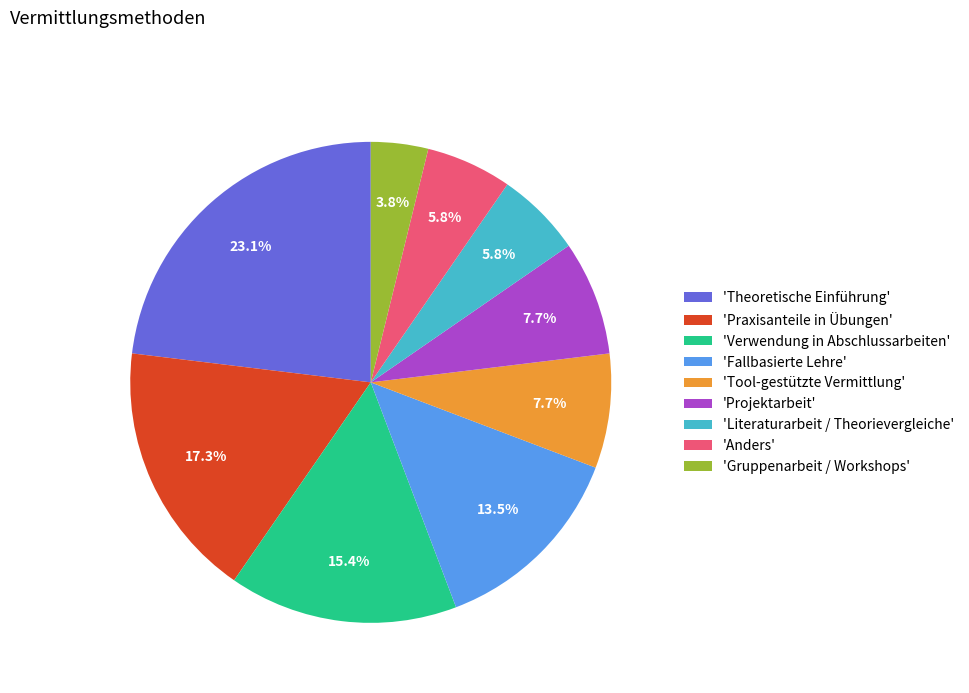

How many slices are in this pie chart?

9